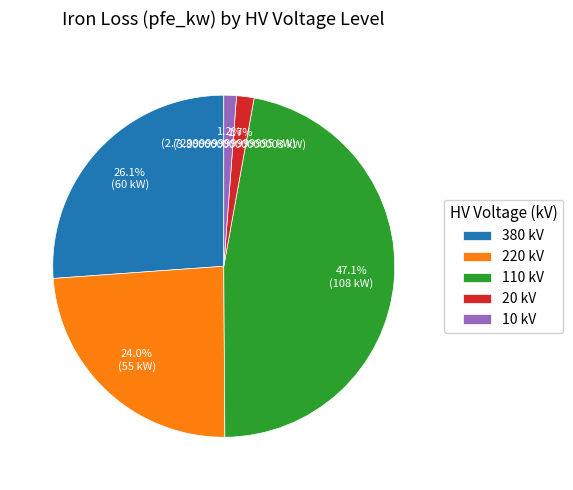

Is 380 the majority of the pie?

No